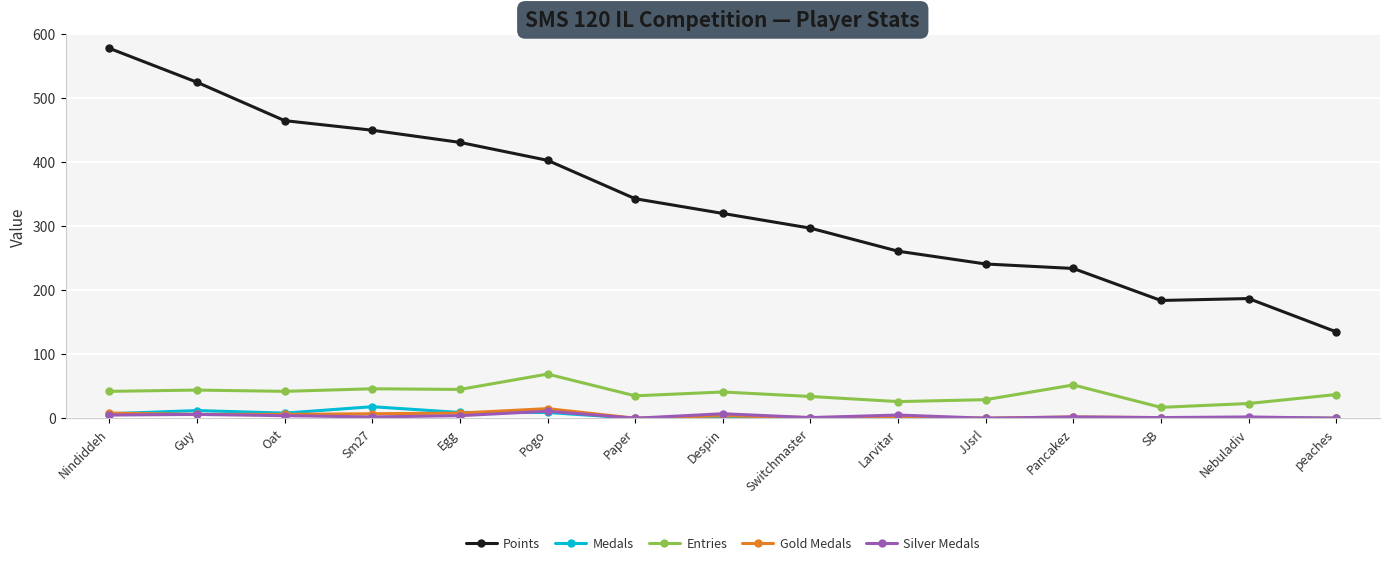

True or false: Entries and Medals cross at least once.

False